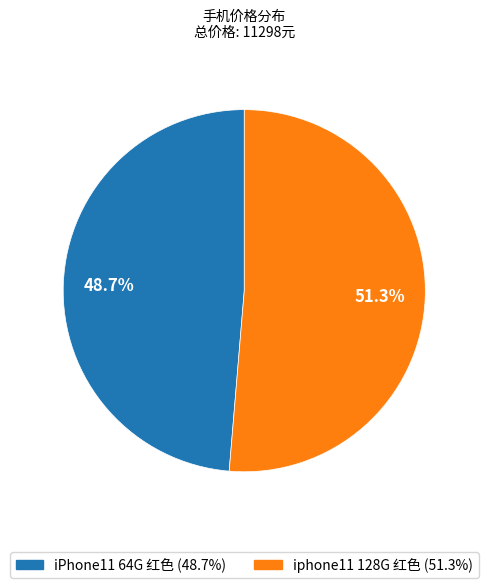

What is the ratio of the value at iPhone11 64G 红色 to the value at iphone11 128G 红色?

0.9